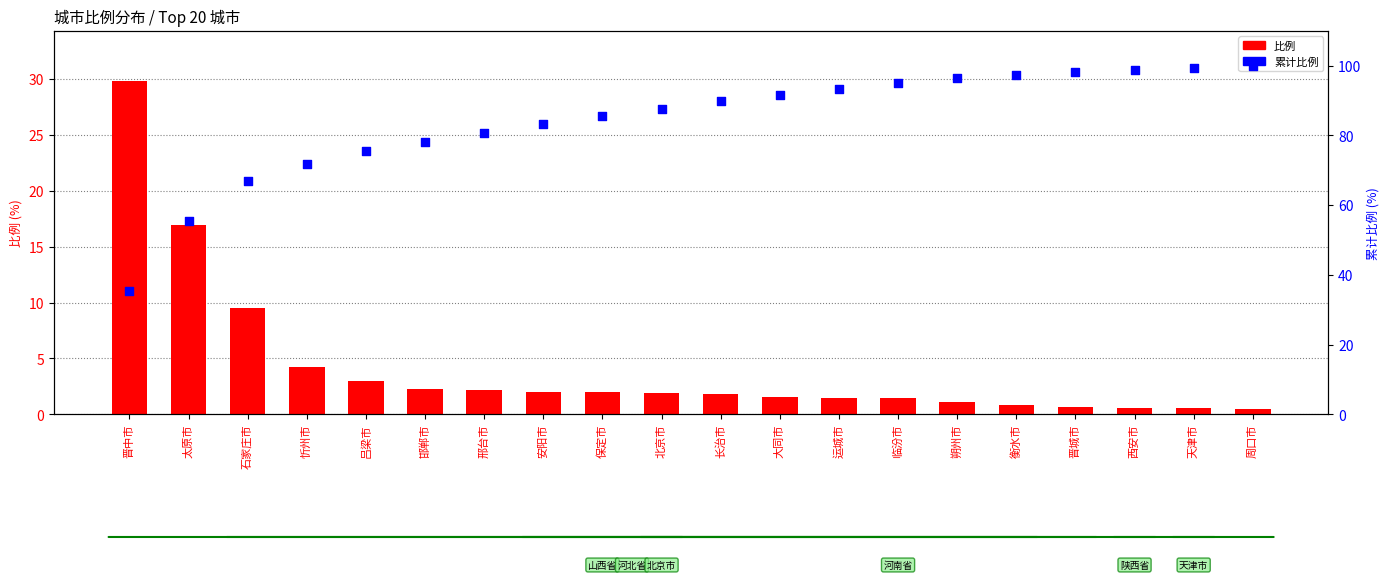

At which category is the sum across all series the highest?

周口市